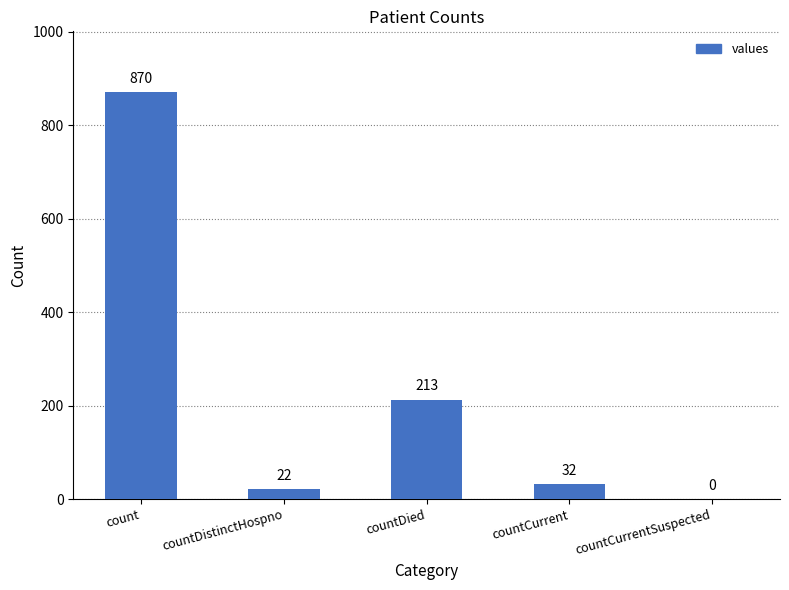

Which category has the highest value across all series?

count